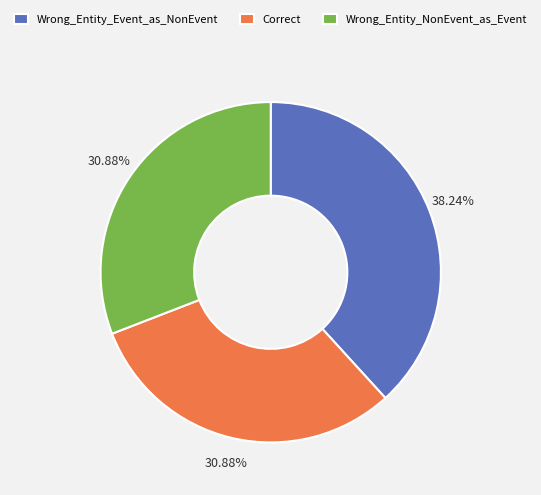

To the nearest percent, what portion does Wrong_Entity_NonEvent_as_Event represent?

31%